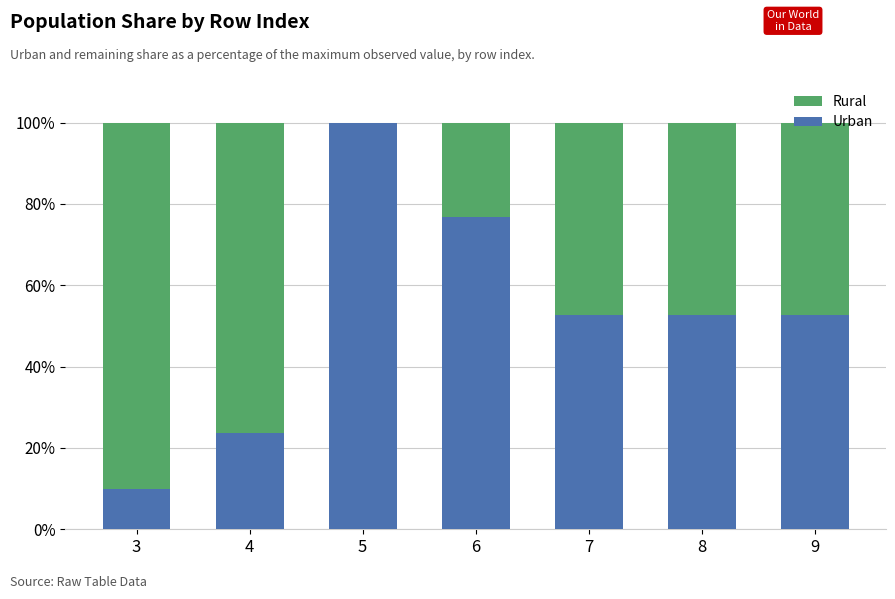

What is the total value across all series at 7?

100.0